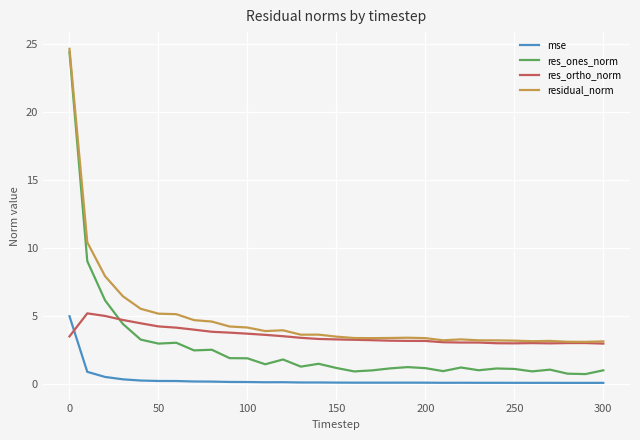

After their last crossing, which series has the higher values: mse or res_ortho_norm?

res_ortho_norm